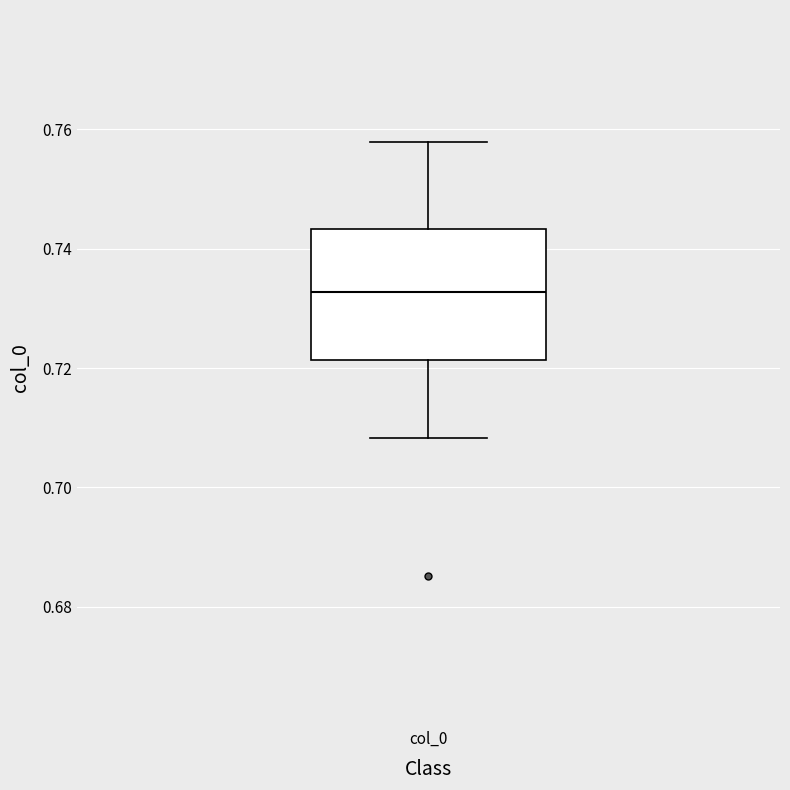

Read this box plot against the y-axis: the position of the median line, the range covered by the box, and the ends of both whiskers. The values are not printed on the chart, so give them approximately, as read against the axis.

median 0.732, box 0.722 to 0.744, whiskers 0.708 to 0.758